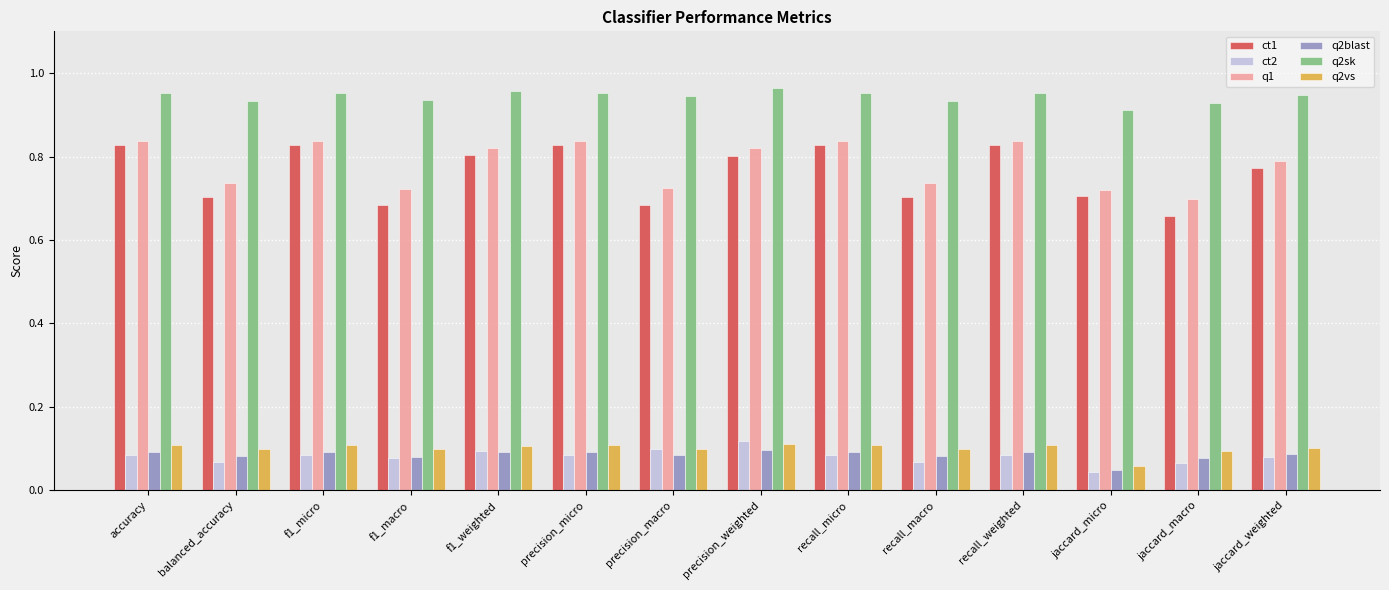

The ct1 series shows 0.8 at precision_micro. True or false?

True